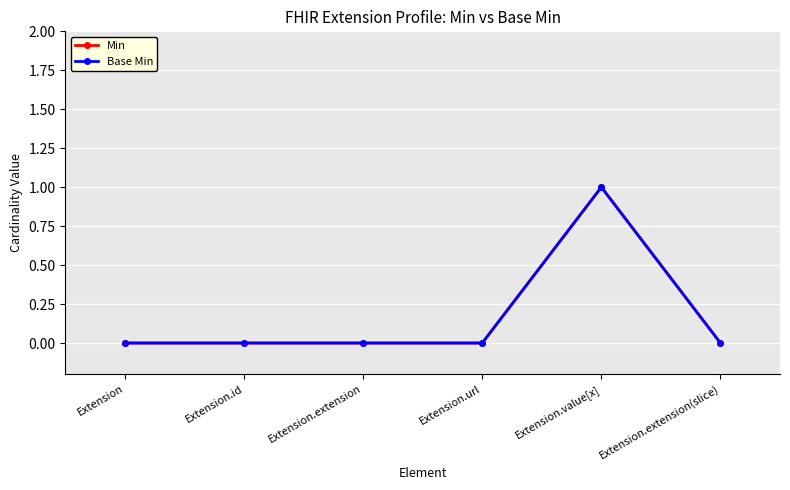

Reading right to left, list all the values displayed in this chart.

Min: Extension.extension(slice)=0	Extension.value[x]=1	Extension.url=0	Extension.extension=0	Extension.id=0	Extension=0
Base Min: Extension.extension(slice)=0	Extension.value[x]=1	Extension.url=0	Extension.extension=0	Extension.id=0	Extension=0